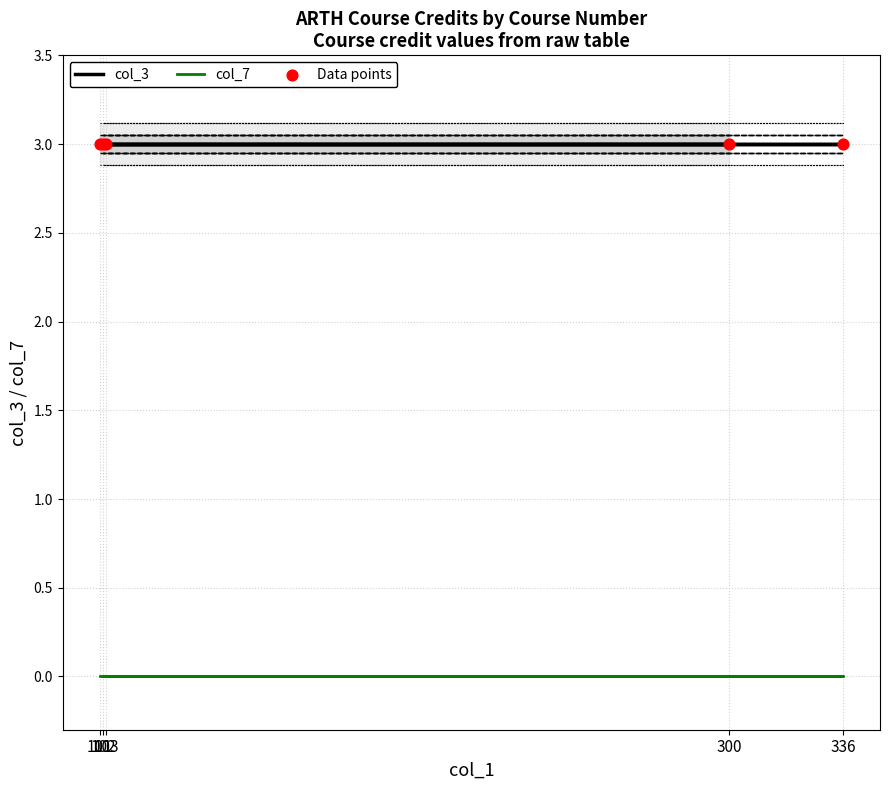

Which series contains the lowest Y value?

col_7